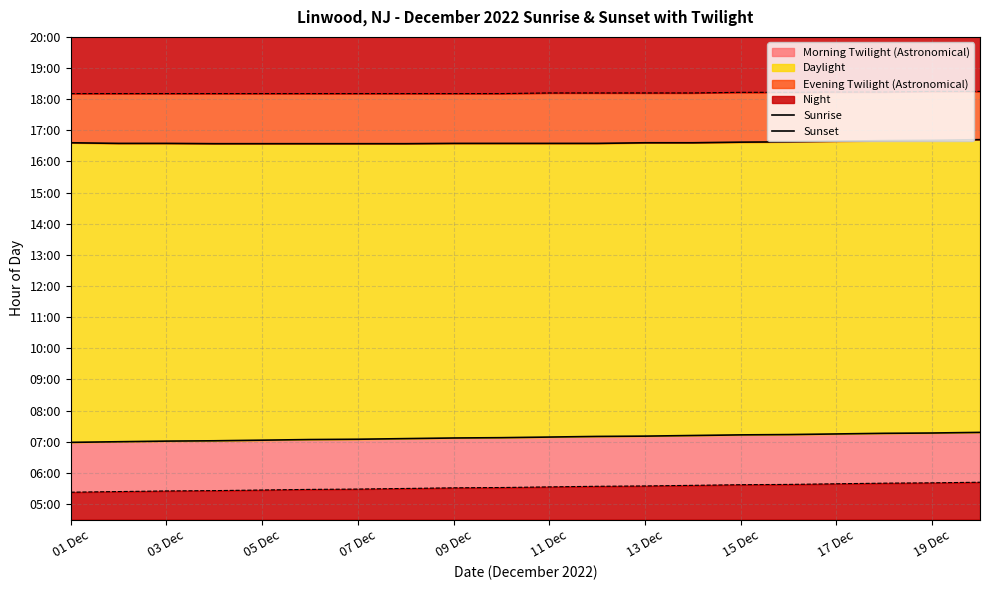

At which category is the sum across all series the highest?

19